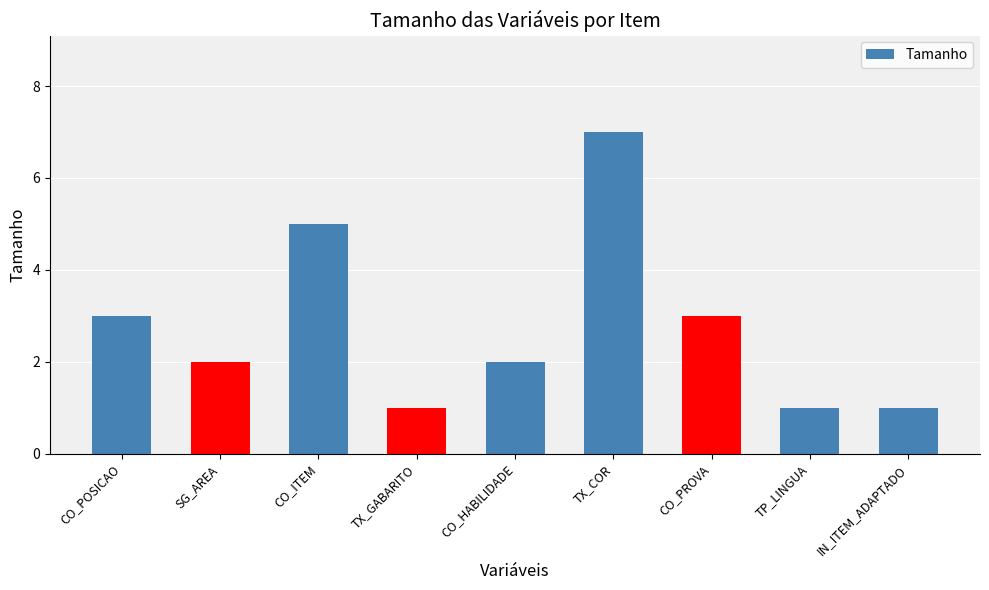

Read the value at TX_COR.

7